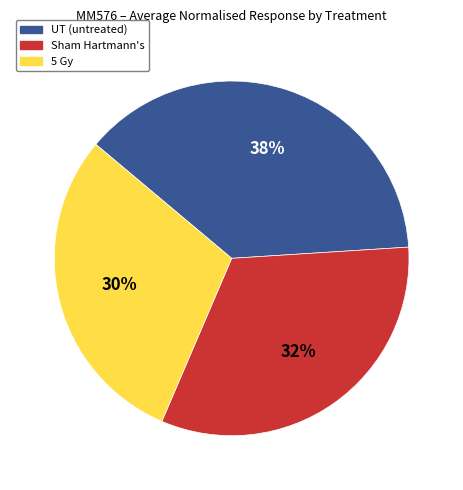

Count the number of slices in the pie.

3